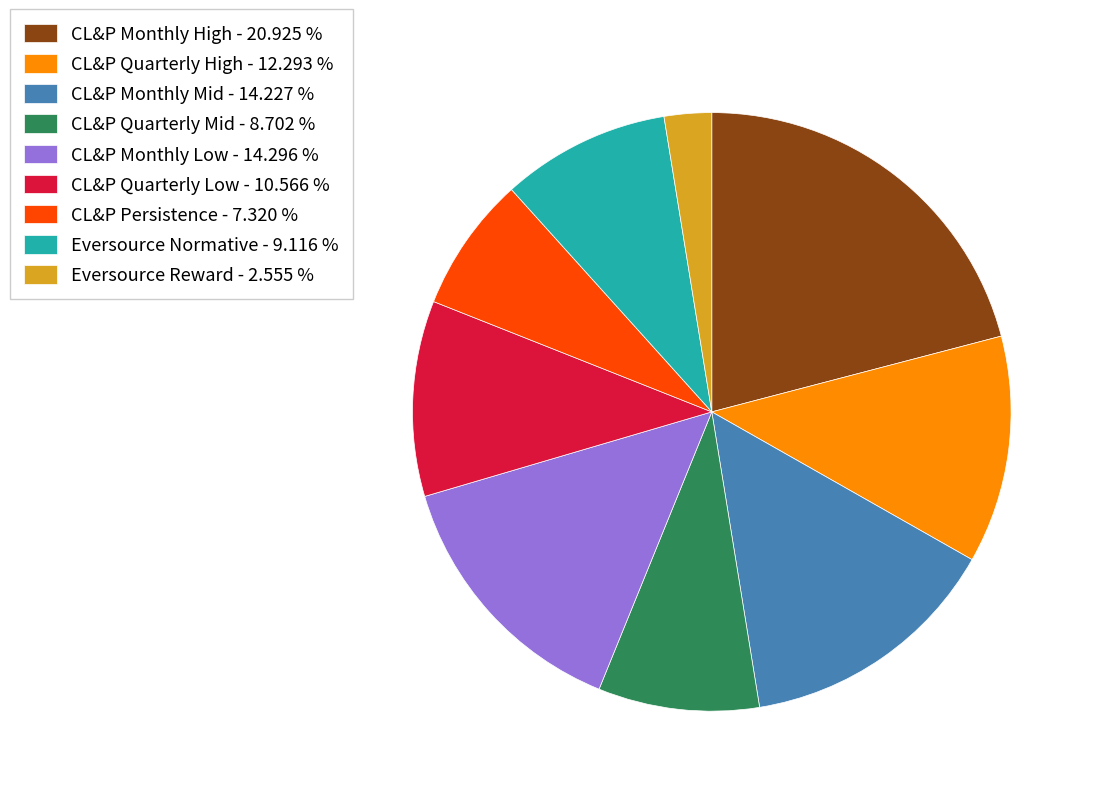

How many slices are in this pie chart?

9